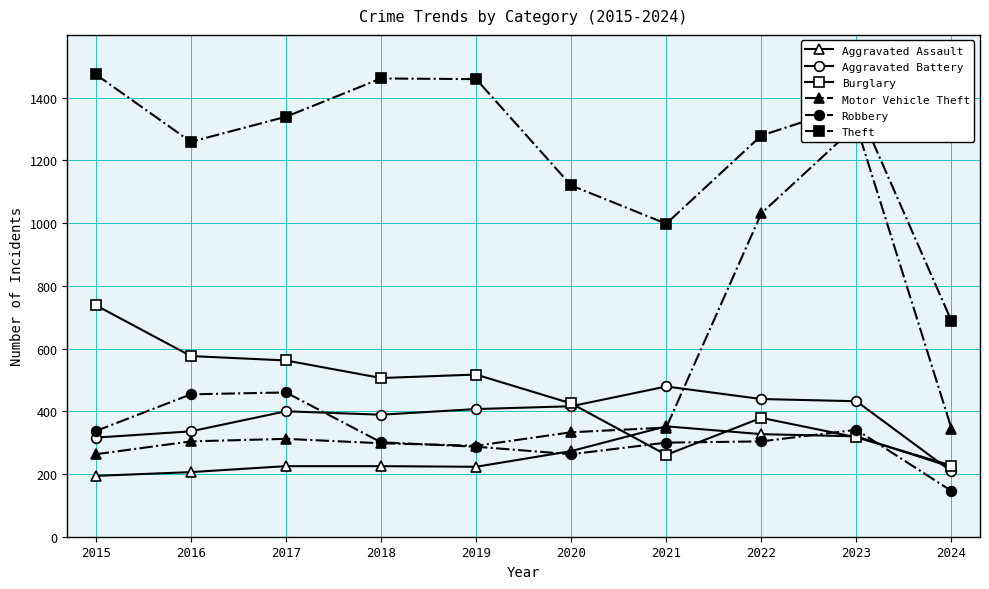

How many times do Robbery and Burglary cross each other?

4